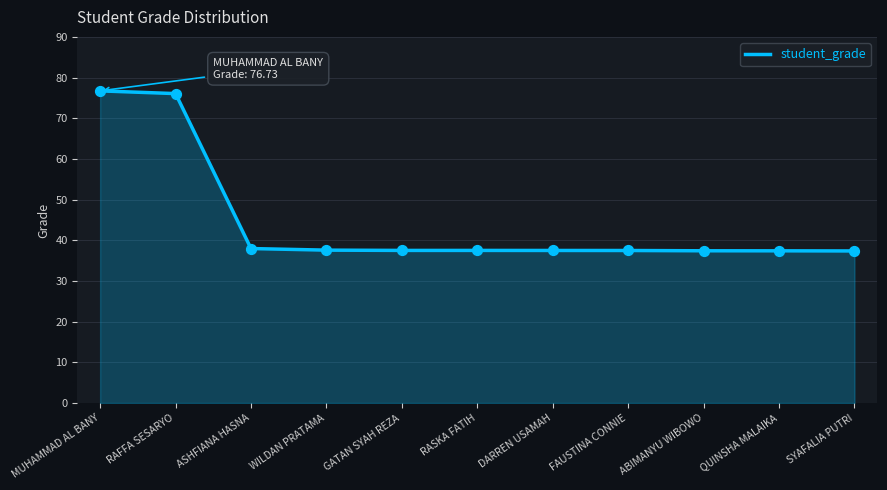

What is the change in value from RAFFA SESARYO to SYAFALIA PUTRI?

-38.7